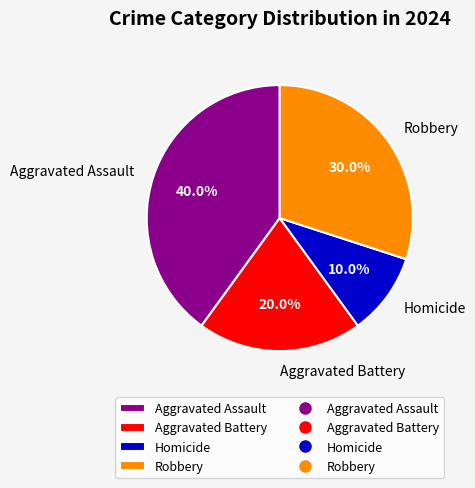

Does Aggravated Assault represent more than half of the total?

No